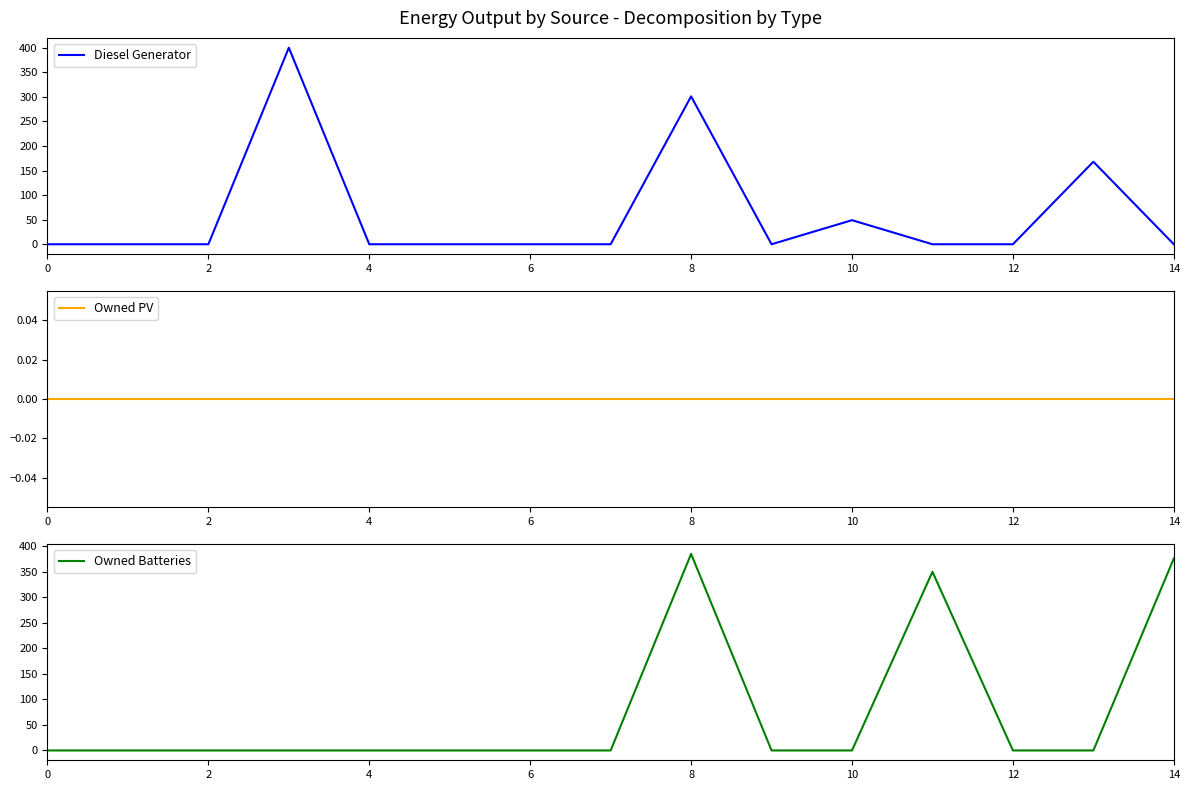

Where do Diesel Generator and Owned Batteries first cross each other?

10 and 11